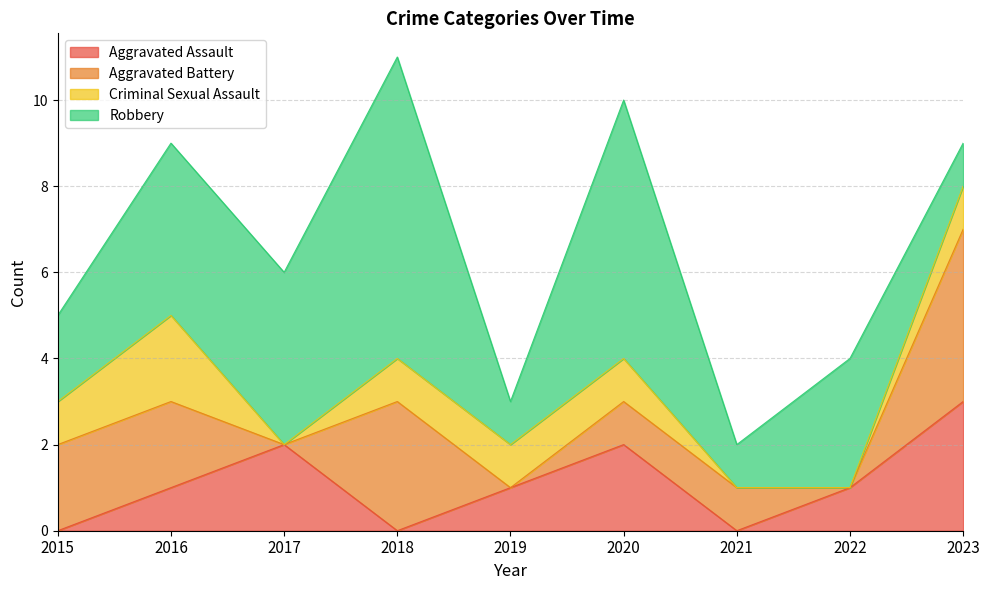

Reading left to right, what are all the values shown in this chart?

Aggravated Assault: 0	1	2	0	1	2	0	1	3
Aggravated Battery: 2	2	0	3	0	1	1	0	4
Criminal Sexual Assault: 1	2	0	1	1	1	0	0	1
Robbery: 2	4	4	7	1	6	1	3	1